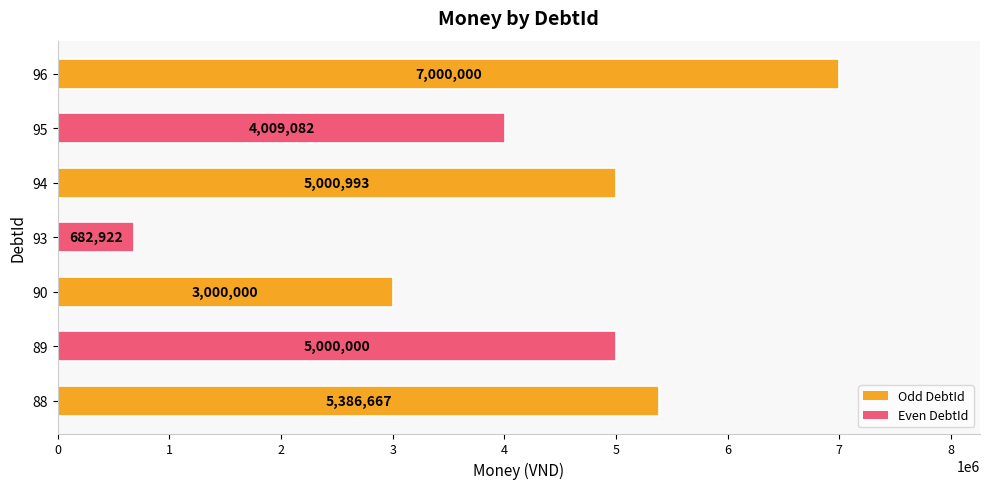

How many distinct data groups are displayed?

1